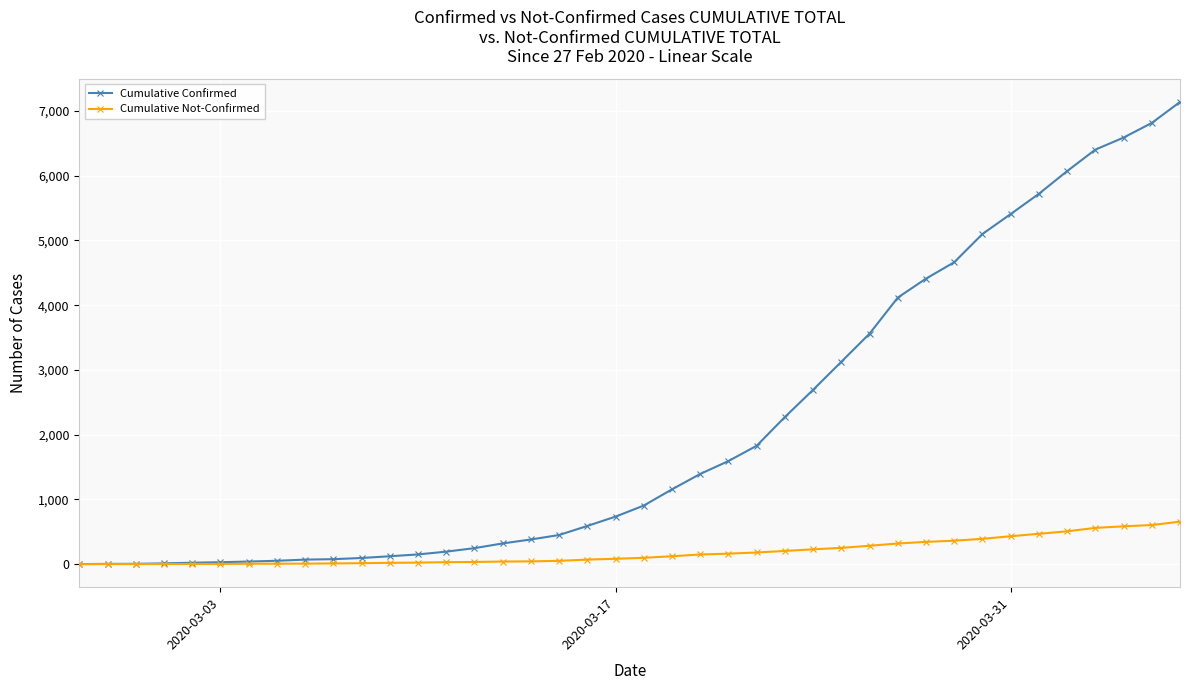

Which series has the largest total across all categories?

Cumulative Confirmed